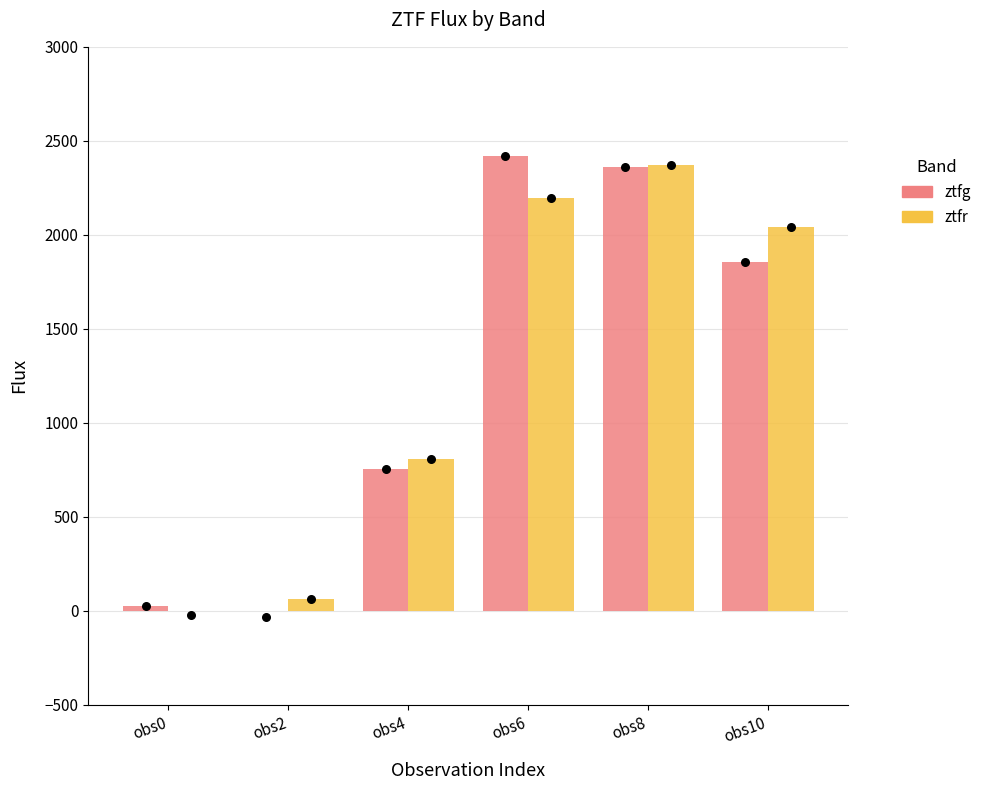

At which category is the sum across all series the highest?

obs8